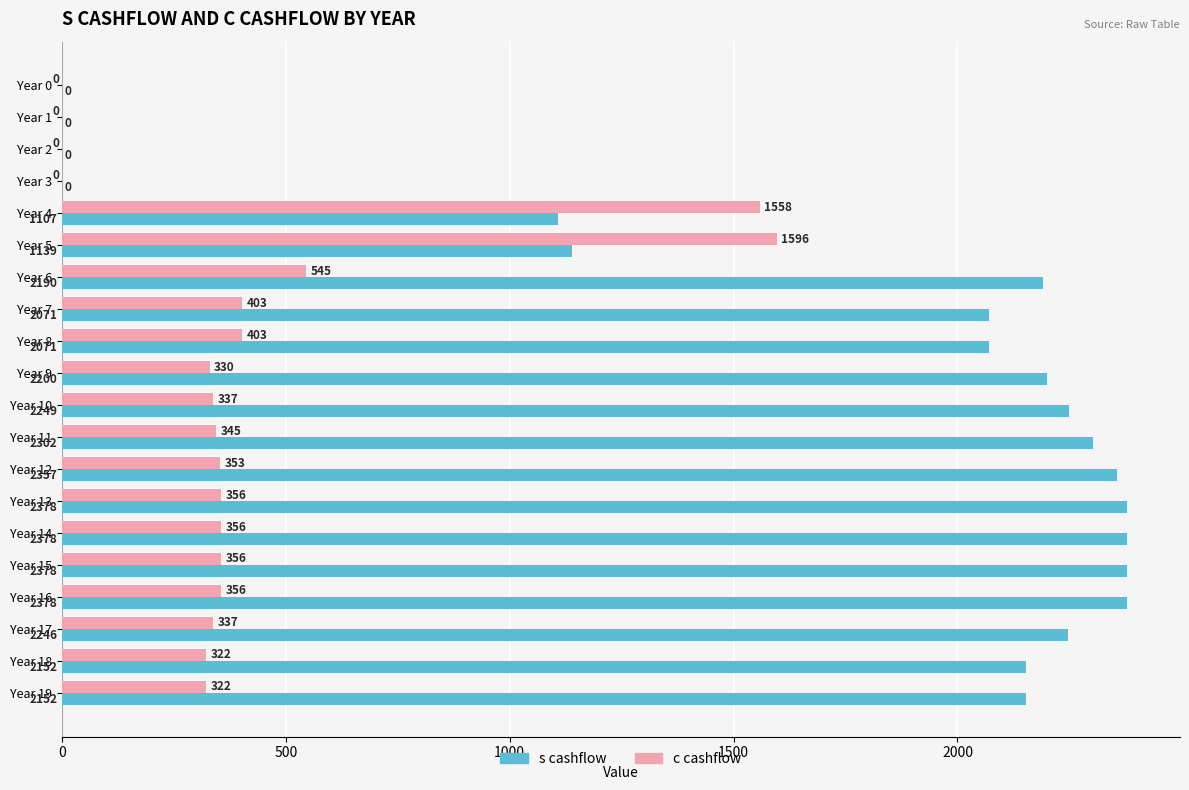

Between Year 0 and Year 14, which series saw the biggest shift?

s cashflow